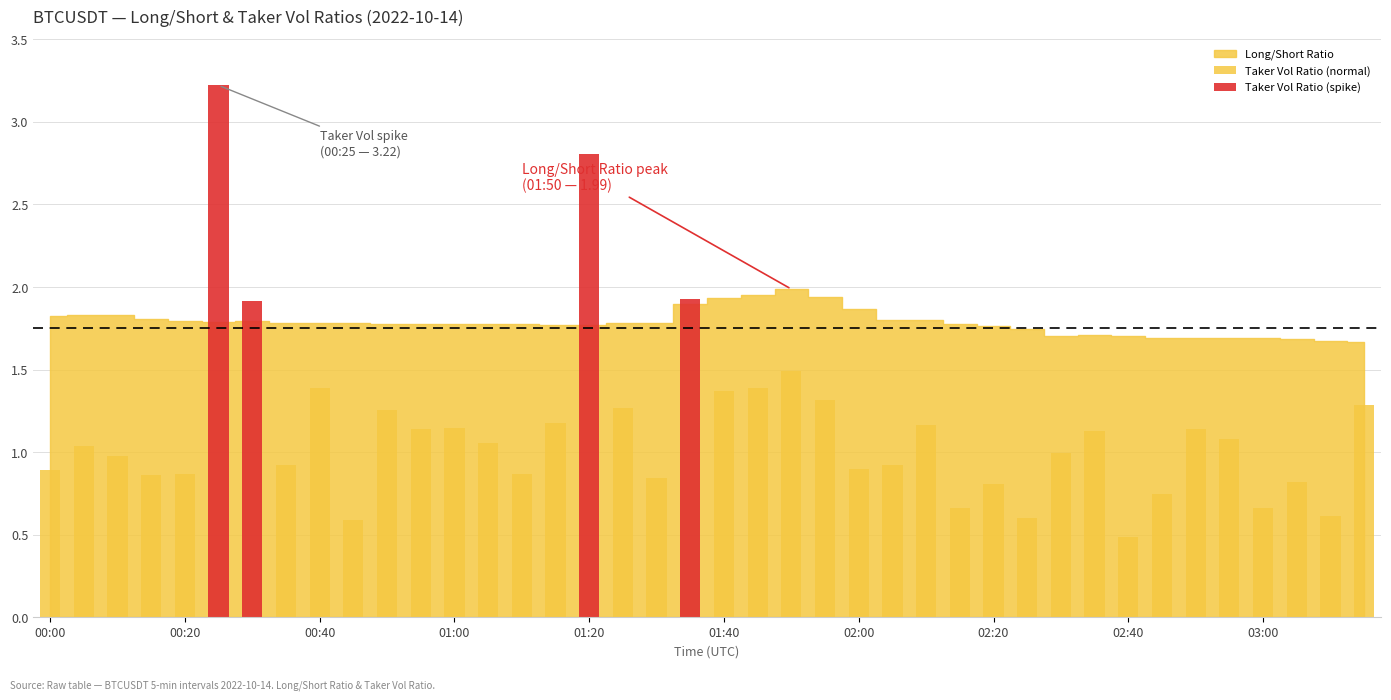

How many values in the Taker Vol Ratio (normal) series exceed 0?

36